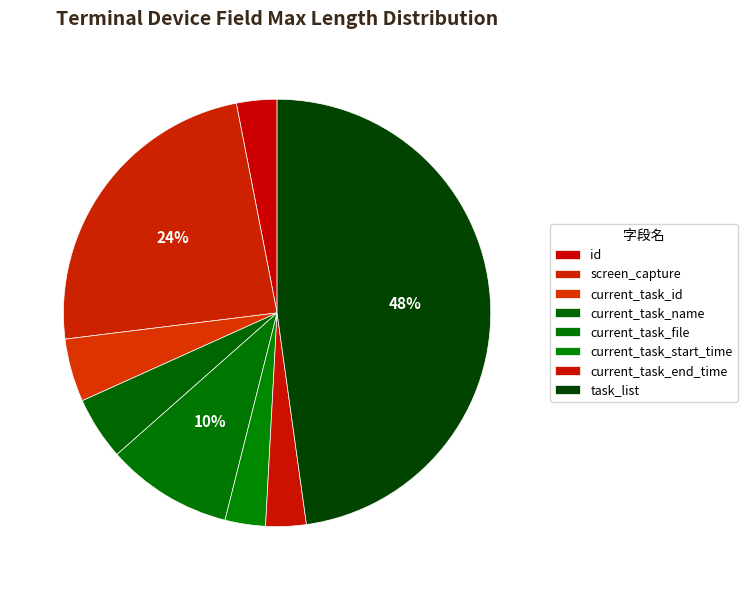

To the nearest percent, what is the difference between the largest and smallest slice percentages?

45%